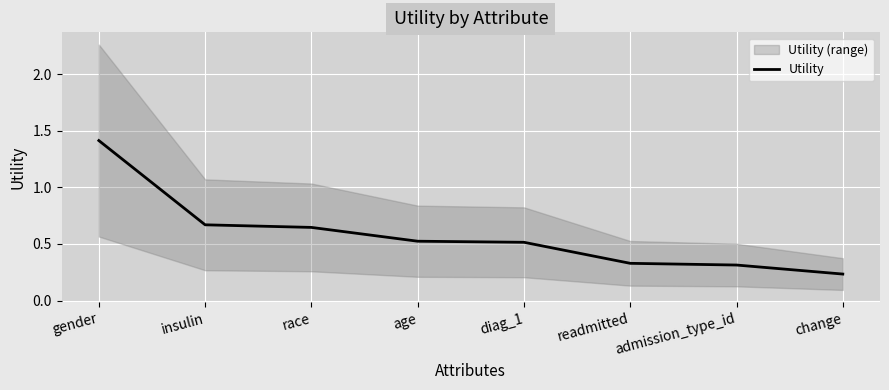

List the labels in order of value, smallest first.

change, admission_type_id, readmitted, diag_1, age, race, insulin, gender